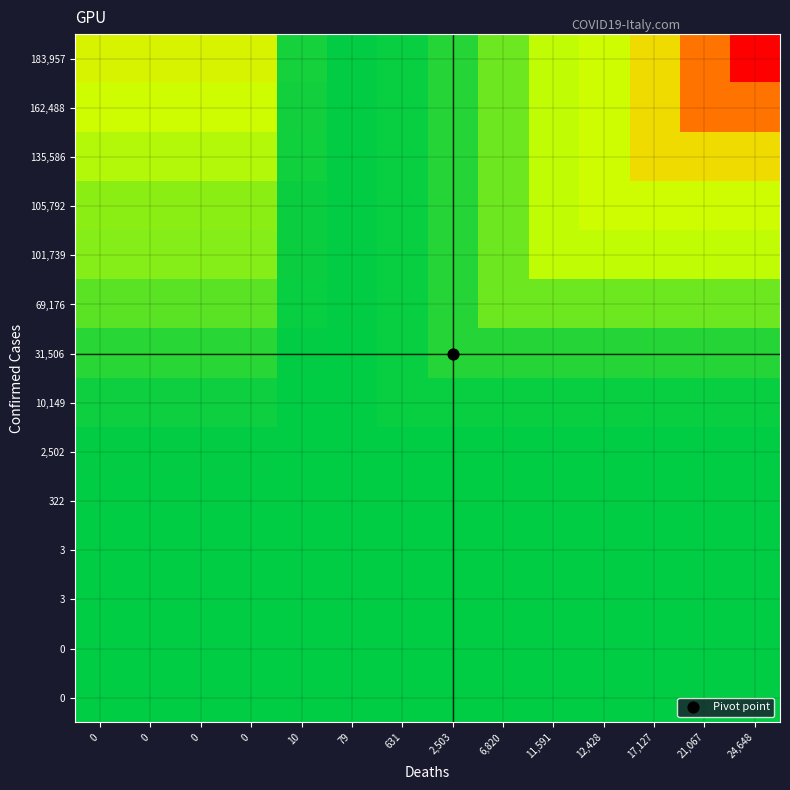

At which category is the sum across all series the highest?

24,648